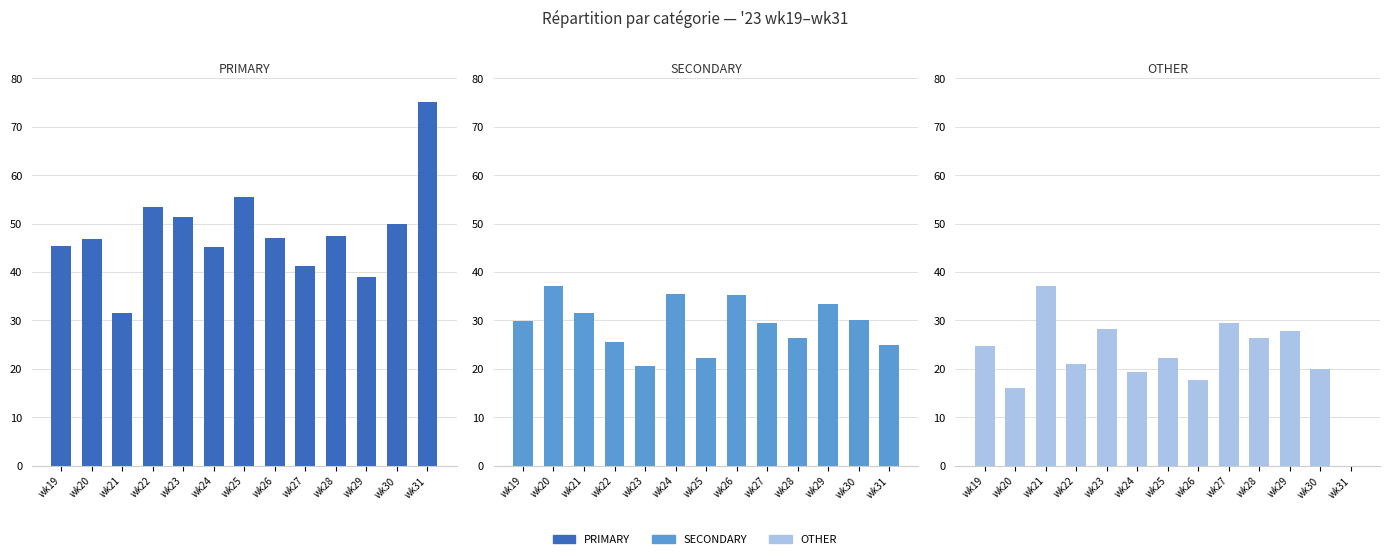

True or false: SECONDARY has a value of 31.5 at wk21.

True